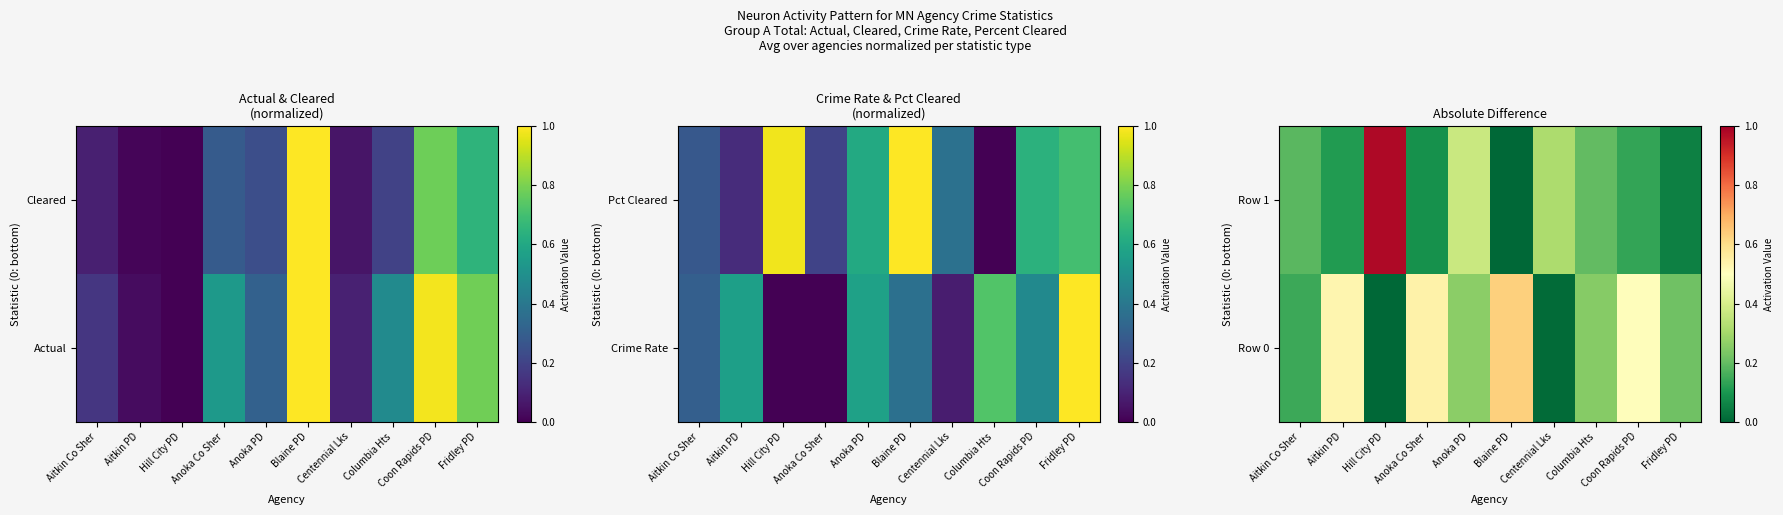

Which series has the largest range (max minus min)?

Row 1